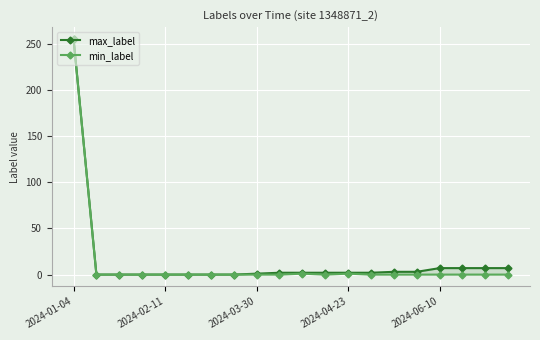

What are all the series names shown in the legend?

max_label, min_label